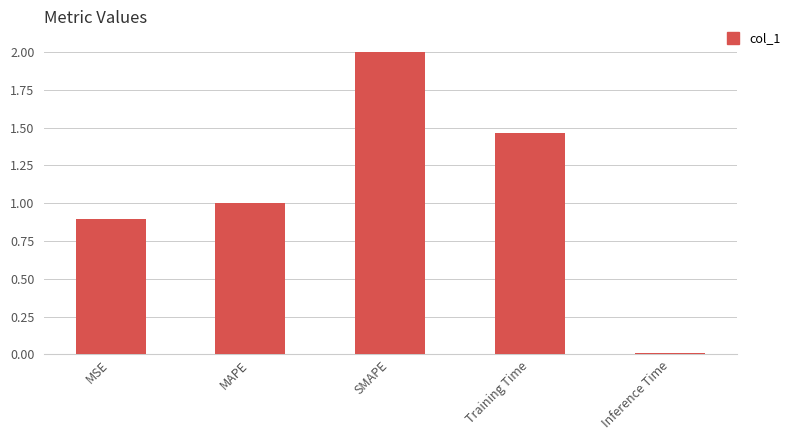

What is the greatest value displayed?

2.0